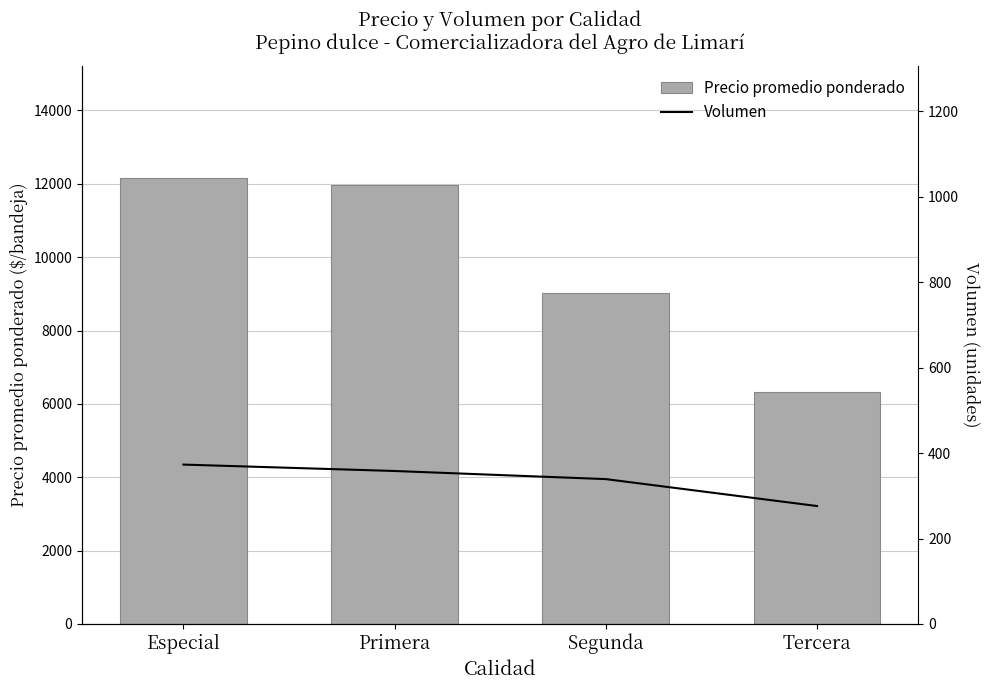

What is the difference between the maximum and minimum values in the Volumen series?

97